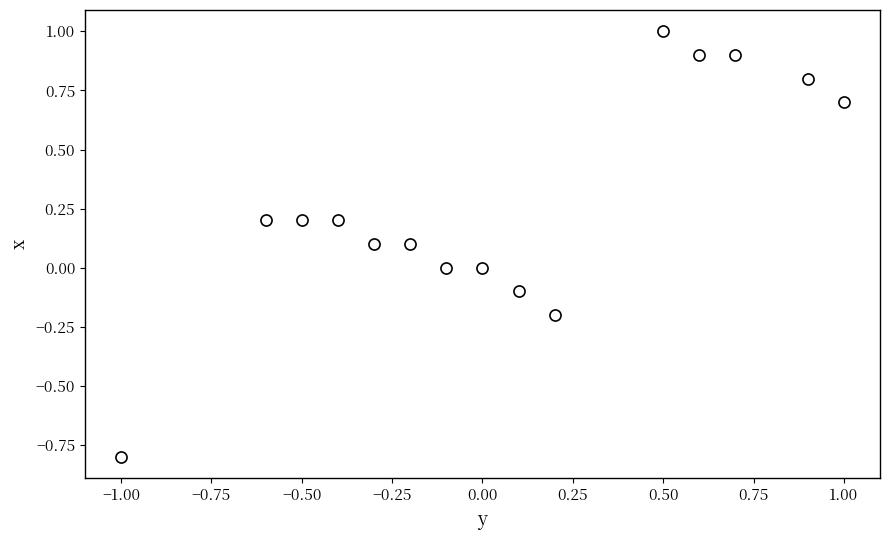

What is the difference between the second highest and minimum values?

1.7